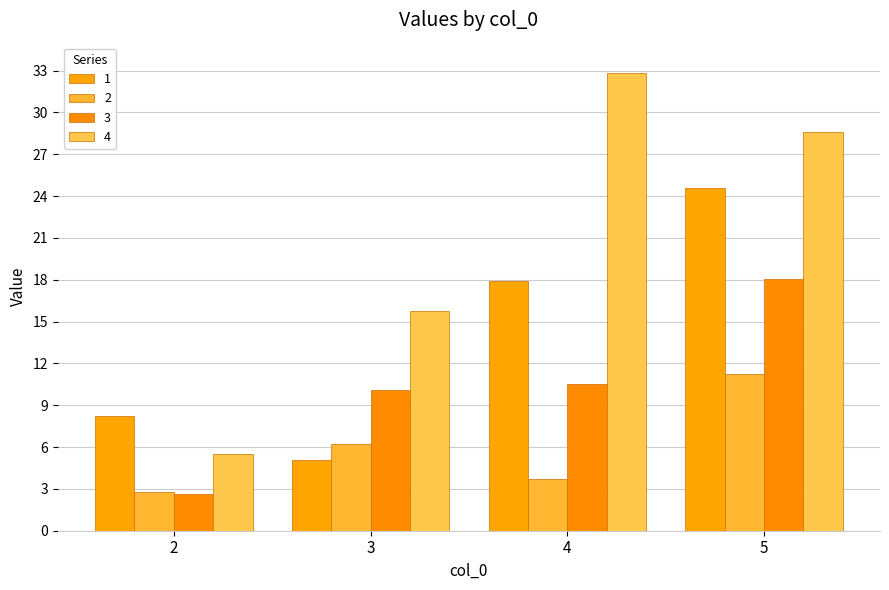

Which series has the widest spread of values?

4